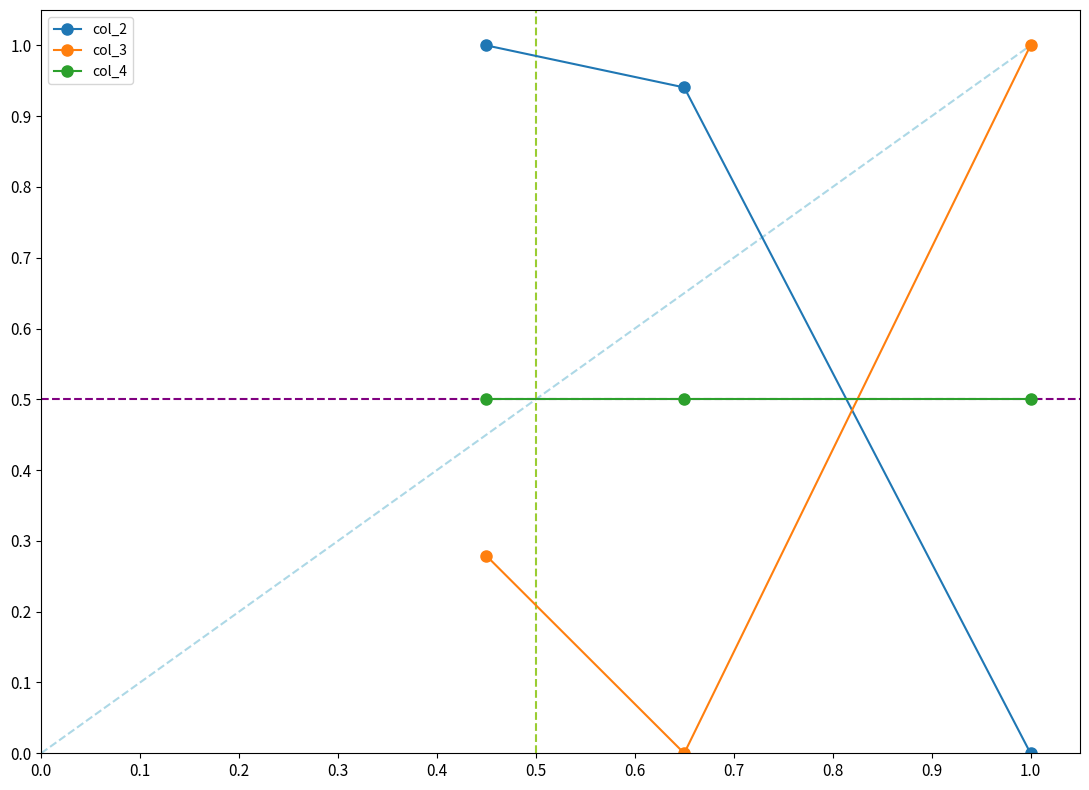

List the series in order of their overall mean, highest first.

col_2, col_4, col_3